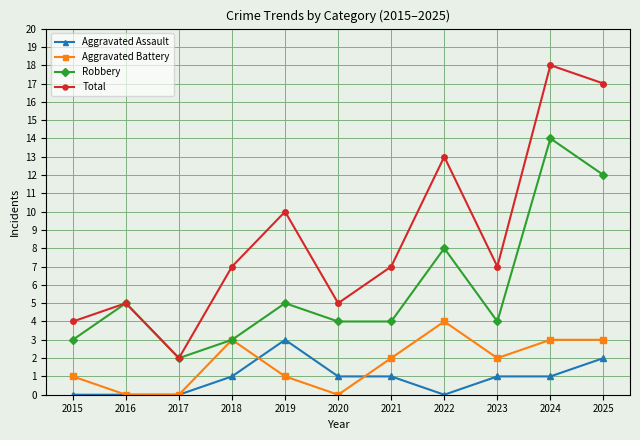

What is the sum of the Aggravated Assault values at 2022 and 2019?

3